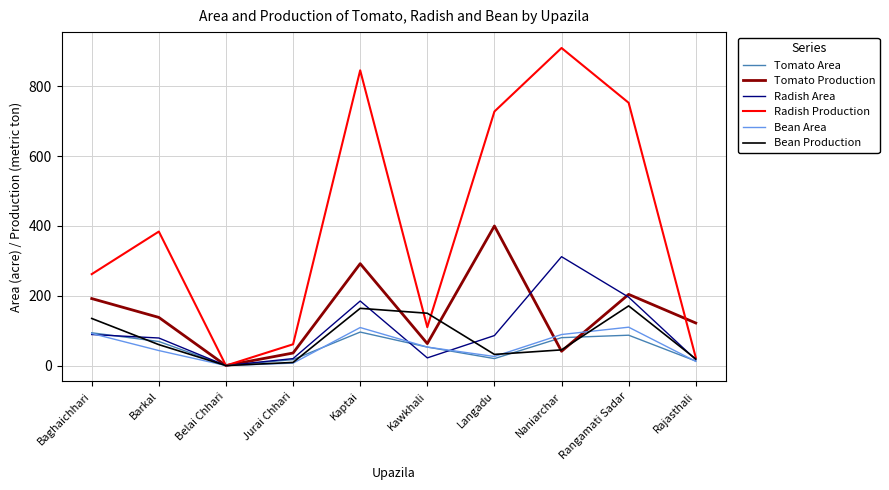

Which series has the largest total across all categories?

Radish Production